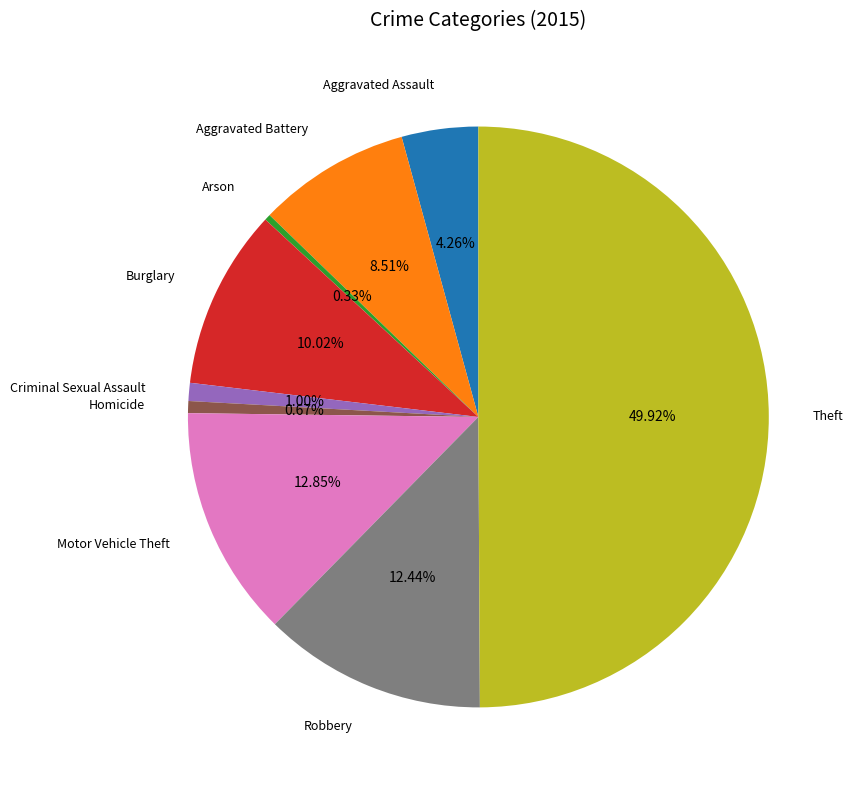

How many slices are in this pie chart?

9